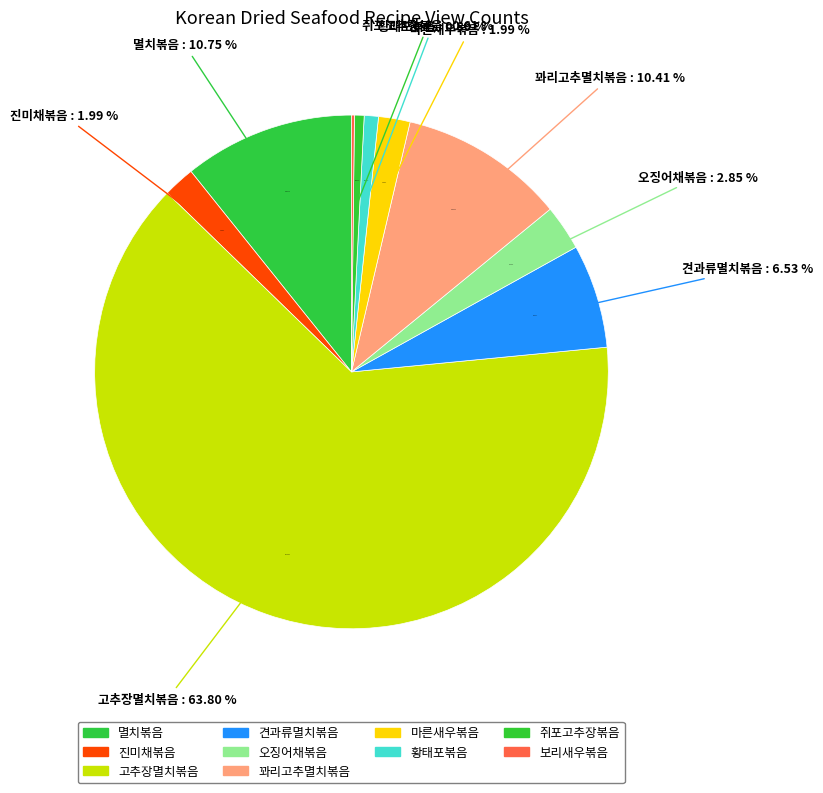

True or false: 견과류멸치볶음 accounts for 1% of the total.

False